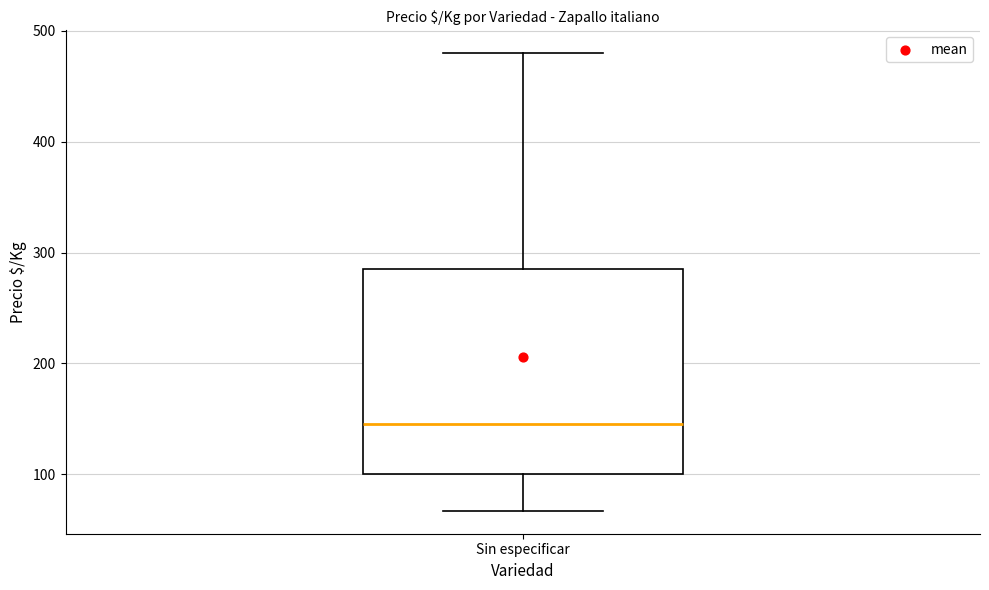

Transcribe this box plot: give where the median line is, the range the box spans, and where the two whiskers end, as read against the y-axis. The values are not printed on the chart, so give them approximately, as read against the axis.

median 150, box 100 to 290, whiskers 70 to 480